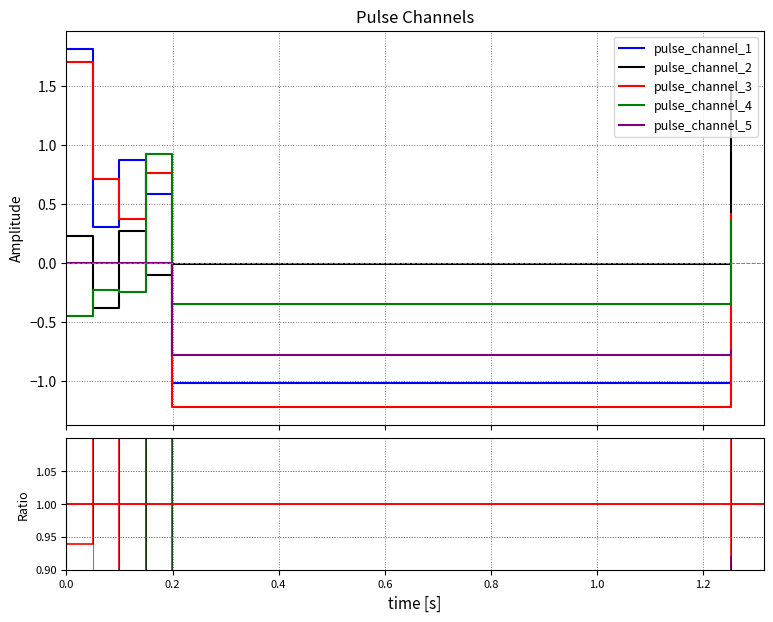

Does the chart have visible grid lines?

Yes